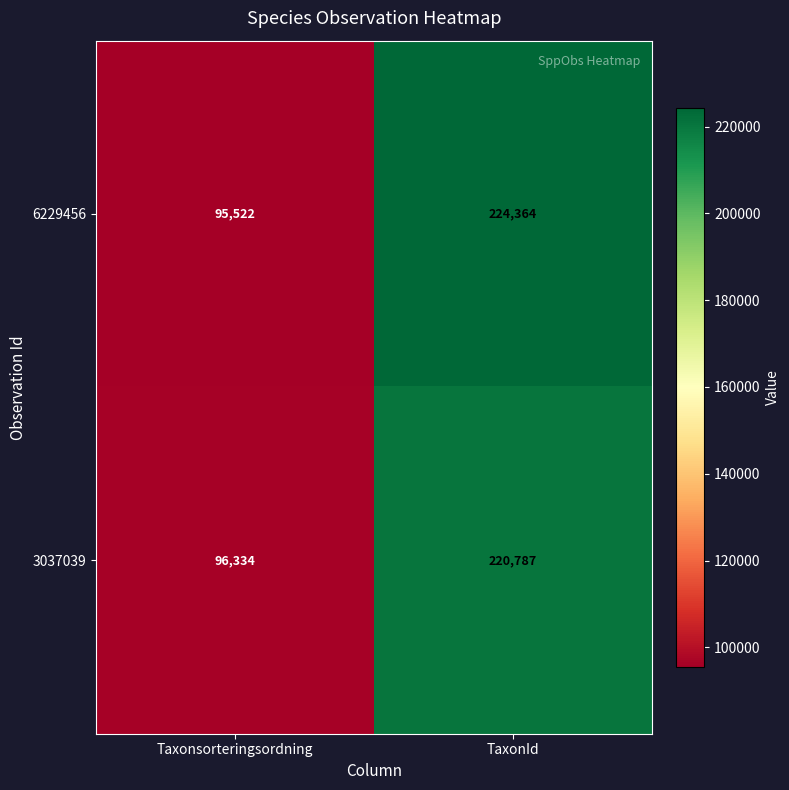

What is the total value across all series at Taxonsorteringsordning?

191856